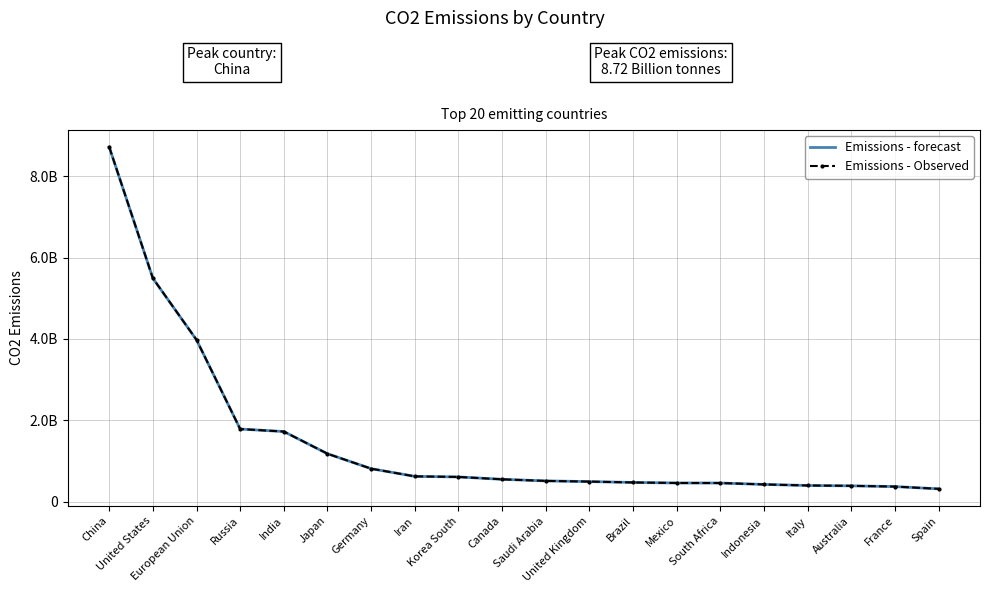

Reading left to right, transcribe all the data shown in this chart.

Emissions - forecast: China=8715000000	United States=5491000000	European Union=3978000000	Russia=1788000000	India=1726000000	Japan=1181000000	Germany=814000000	Iran=624900000	Korea South=611000000	Canada=552600000	Saudi Arabia=513500000	United Kingdom=496800000	Brazil=475400000	Mexico=462300000	South Africa=461600000	Indonesia=426800000	Italy=400900000	Australia=392300000	France=374300000	Spain=318600000
Emissions - Observed: China=8715000000	United States=5491000000	European Union=3978000000	Russia=1788000000	India=1726000000	Japan=1181000000	Germany=814000000	Iran=624900000	Korea South=611000000	Canada=552600000	Saudi Arabia=513500000	United Kingdom=496800000	Brazil=475400000	Mexico=462300000	South Africa=461600000	Indonesia=426800000	Italy=400900000	Australia=392300000	France=374300000	Spain=318600000